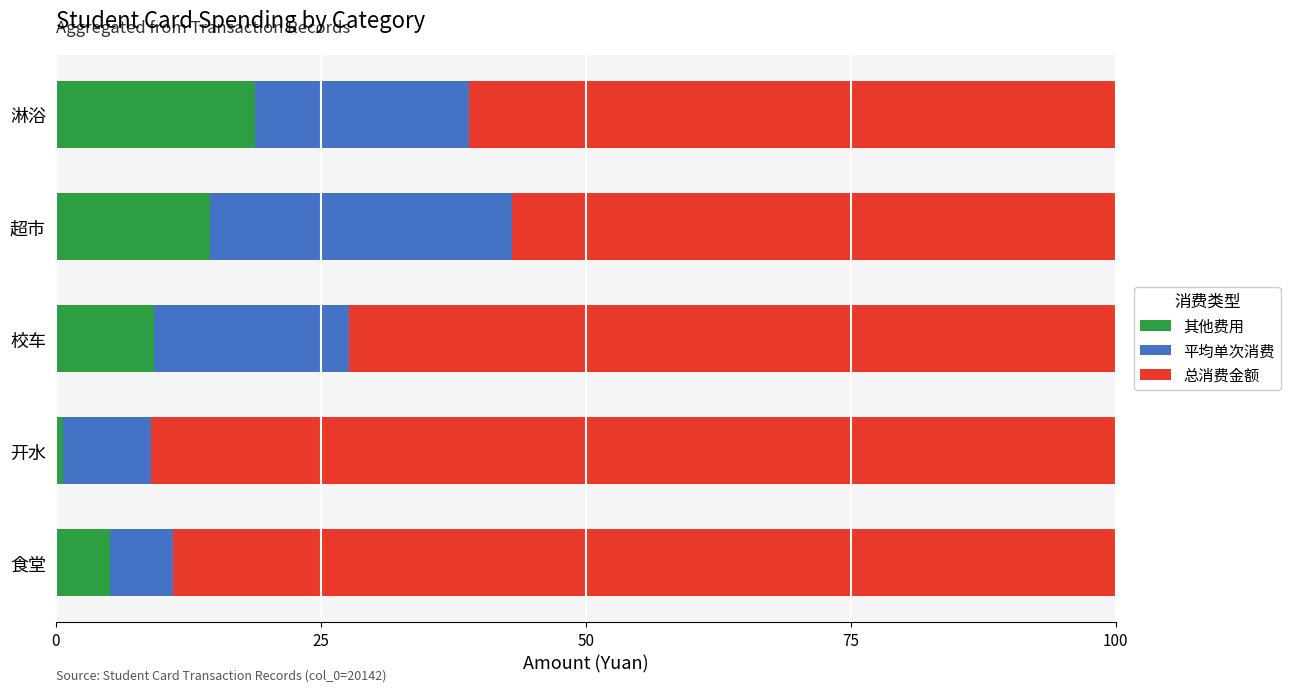

True or false: 其他费用 has a value of 9.3 at 校车.

True